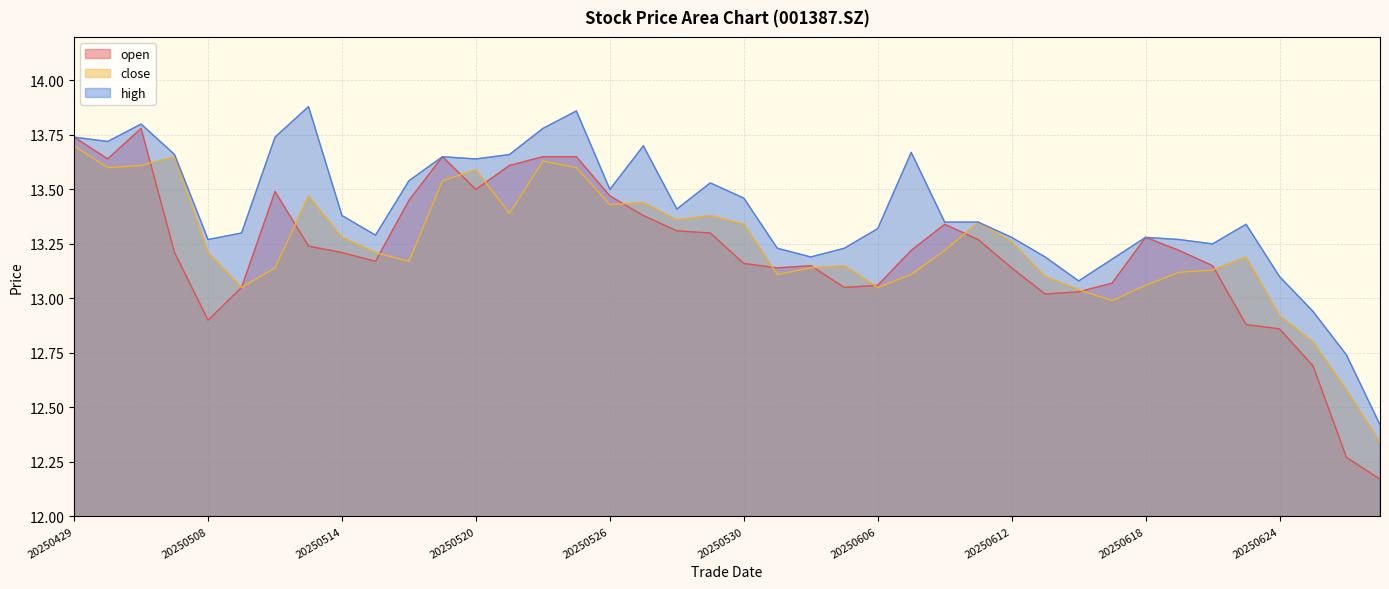

What is the value of the open point at the 34th from the left?

13.2